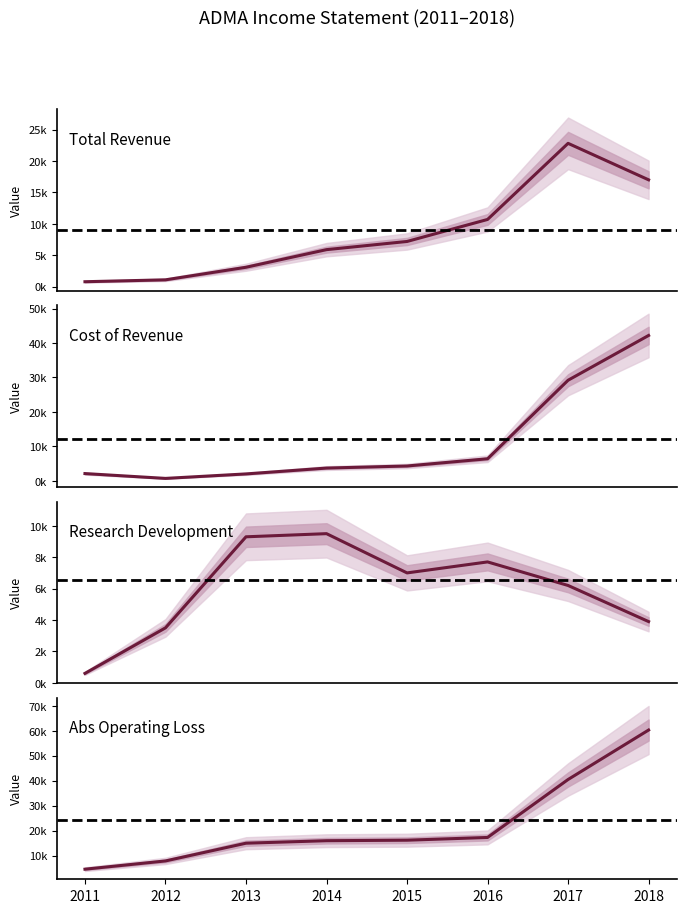

True or false: Operating Income or Loss and Total Revenue cross at least once.

False